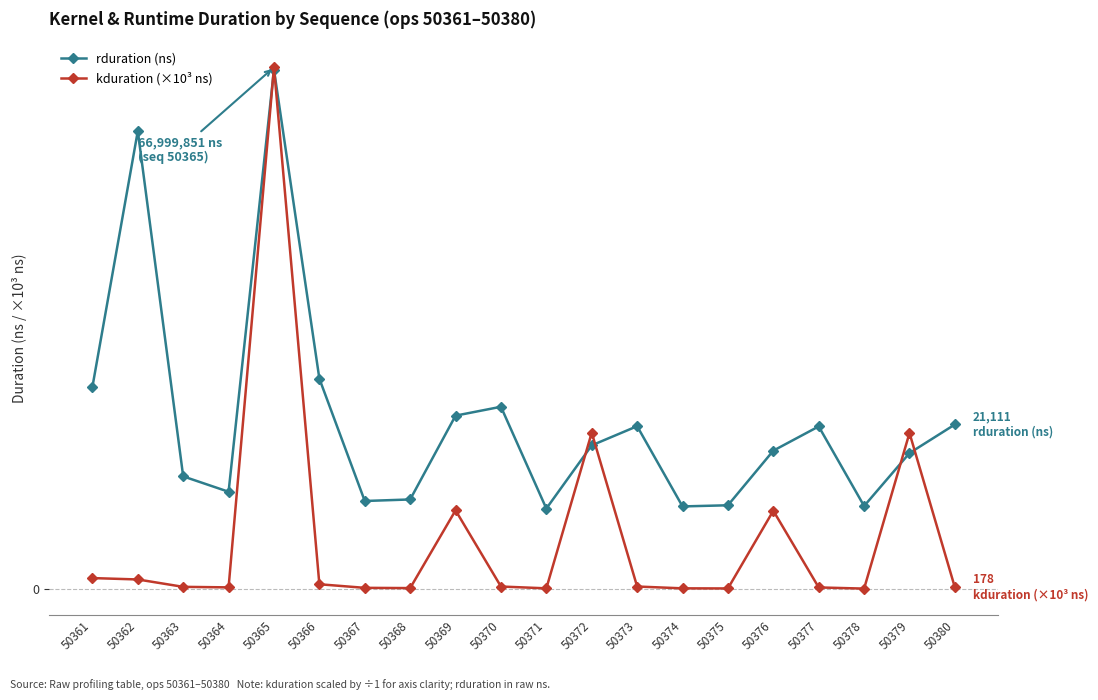

Does the chart have visible grid lines?

Yes